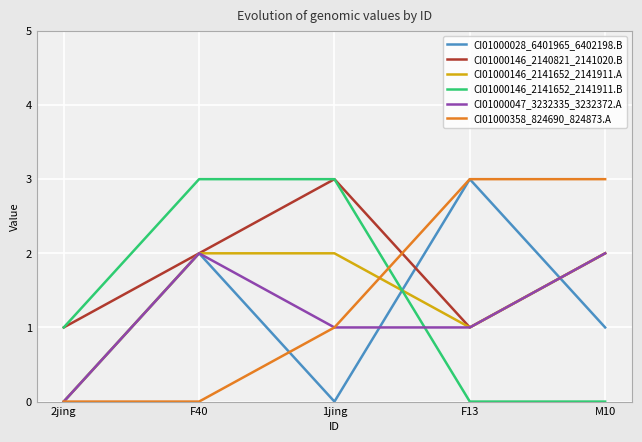

How many lines are shown in the chart?

6